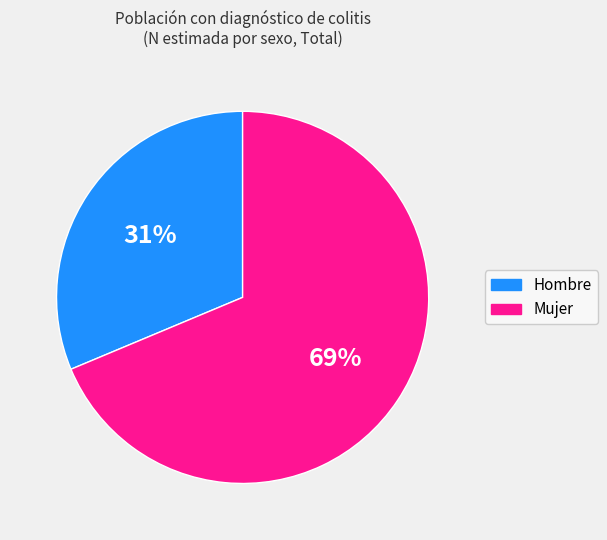

What percentage is the Hombre slice, to the nearest percent?

31%